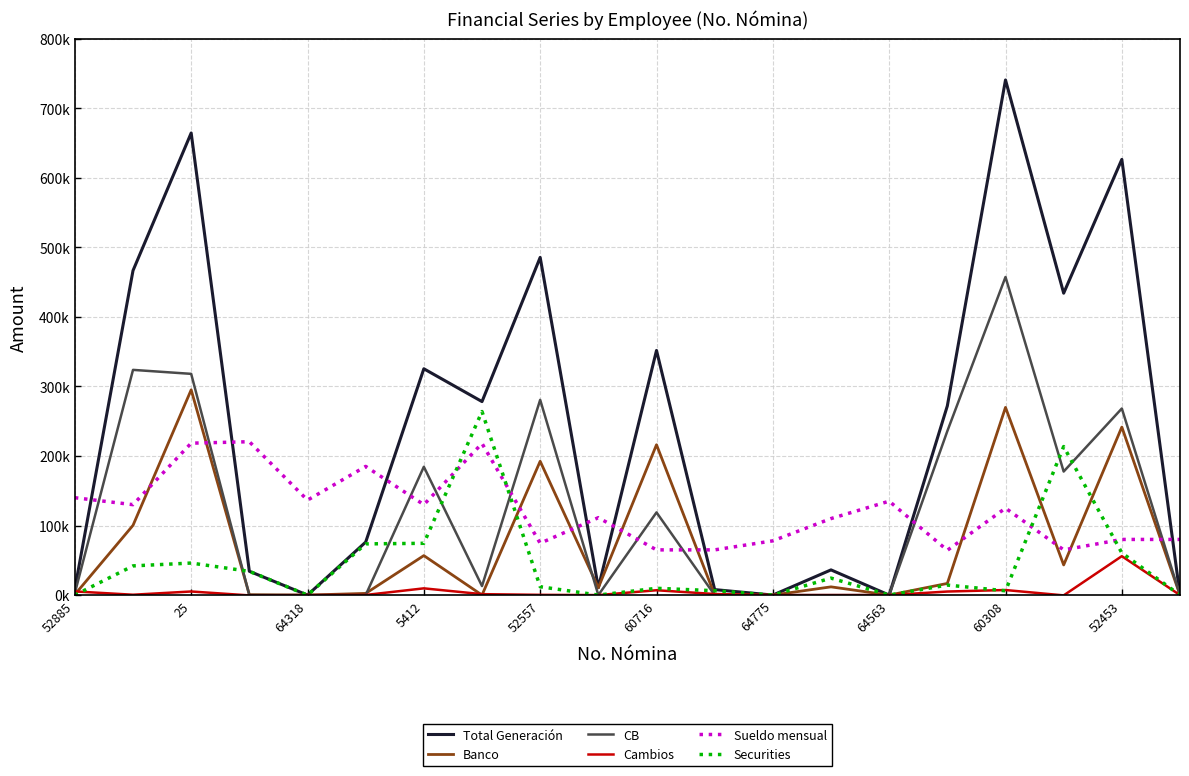

Does the chart have visible grid lines?

Yes